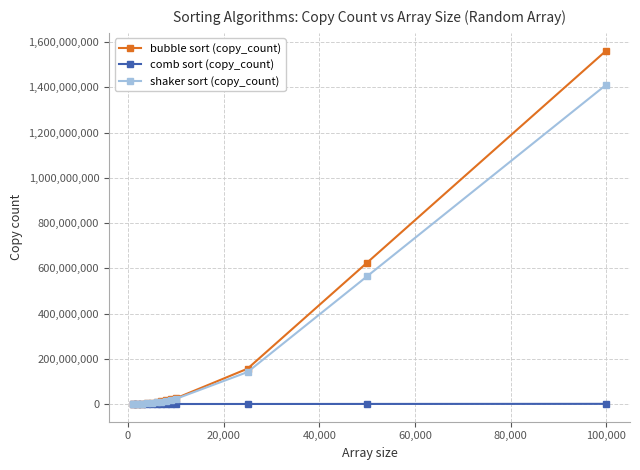

Rank the series by their maximum value, from highest to lowest.

bubble sort (copy_count), shaker sort (copy_count), comb sort (copy_count)